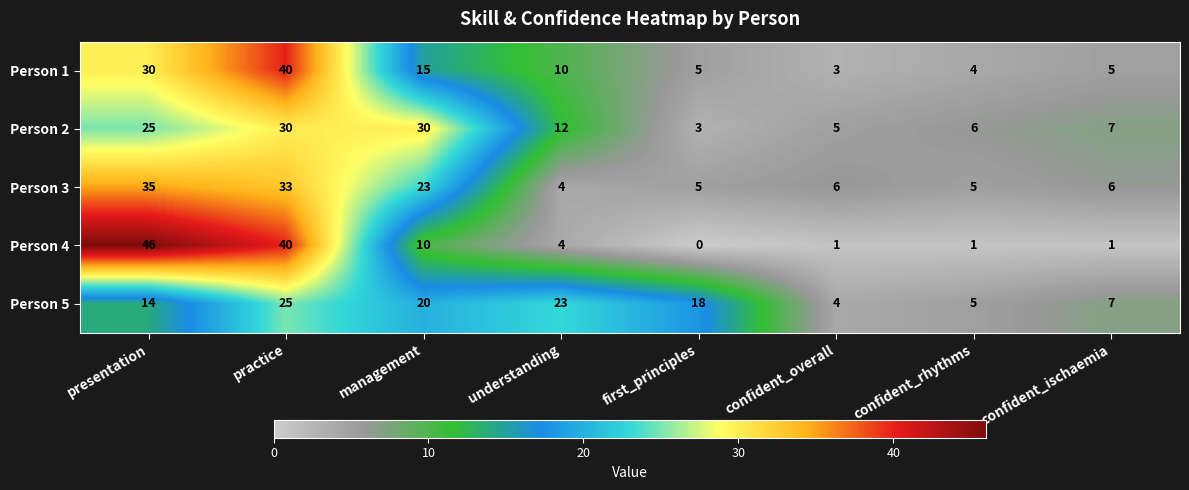

At which label does Person 1 reach its minimum?

confident_overall